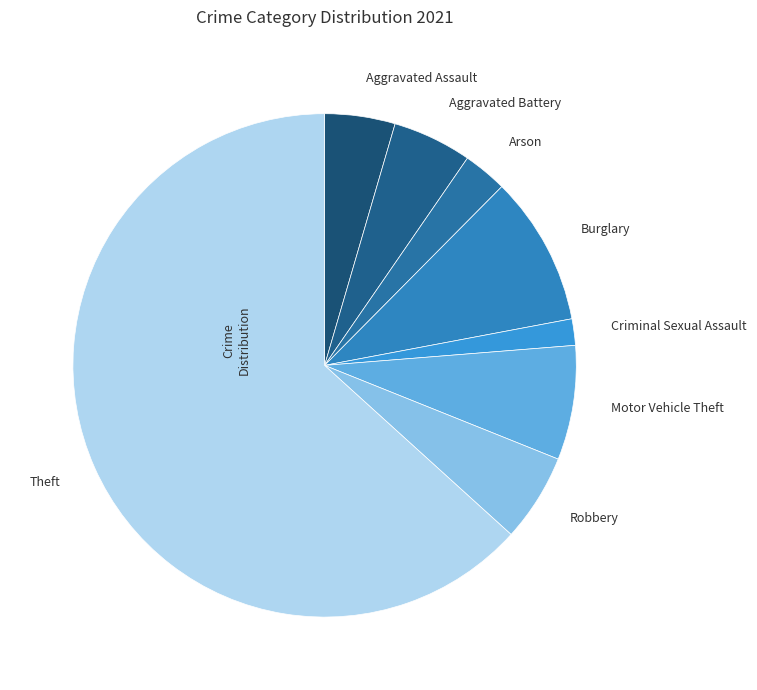

How many segments does this pie chart have?

8